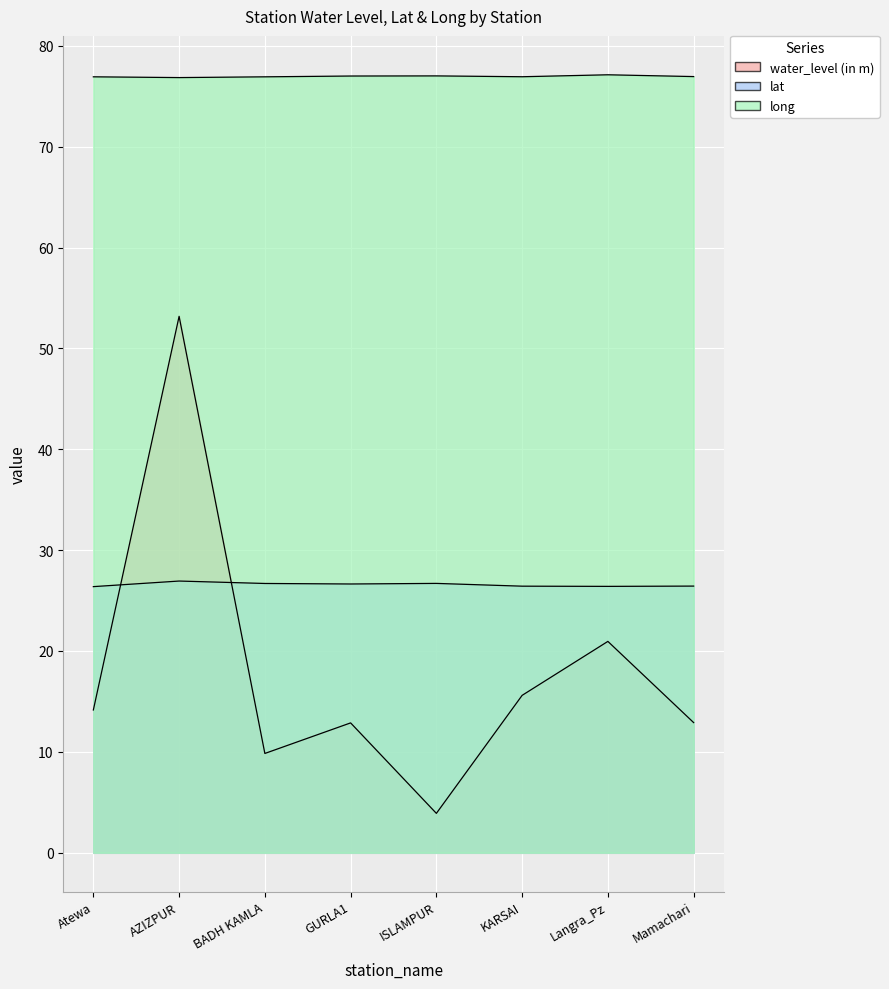

Which category has the lowest value across all series?

ISLAMPUR